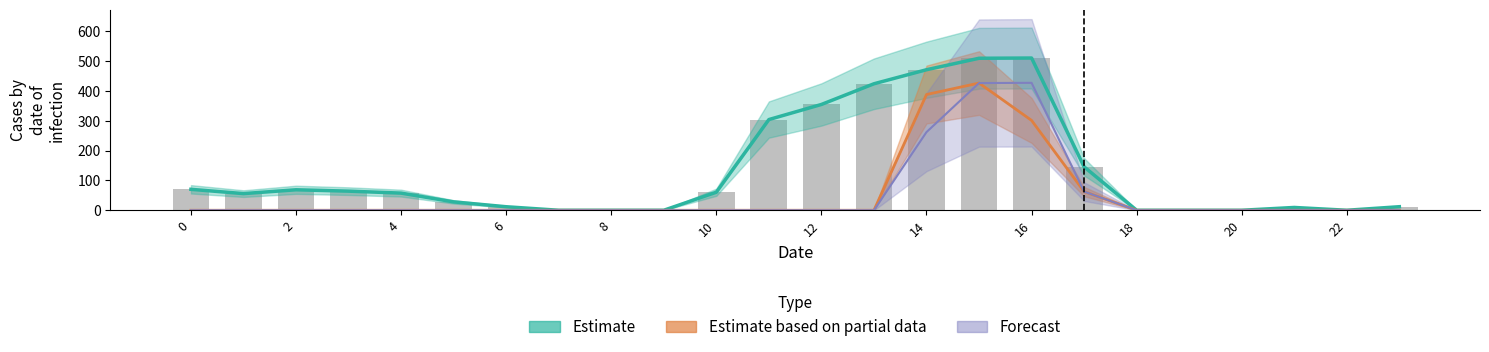

Which series has the widest spread of values?

Estimate